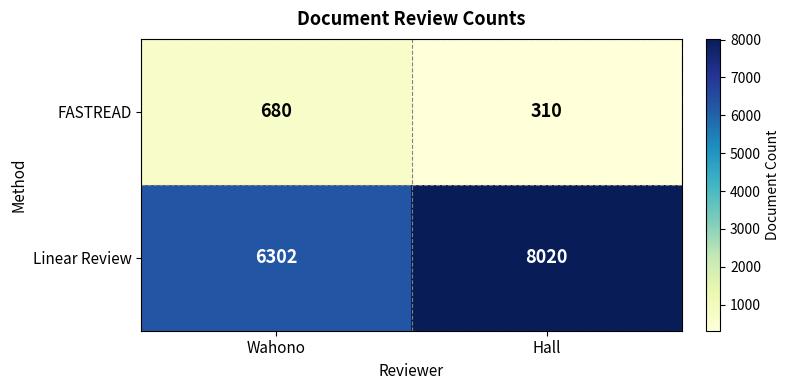

Which category has the highest value in the FASTREAD series?

Wahono